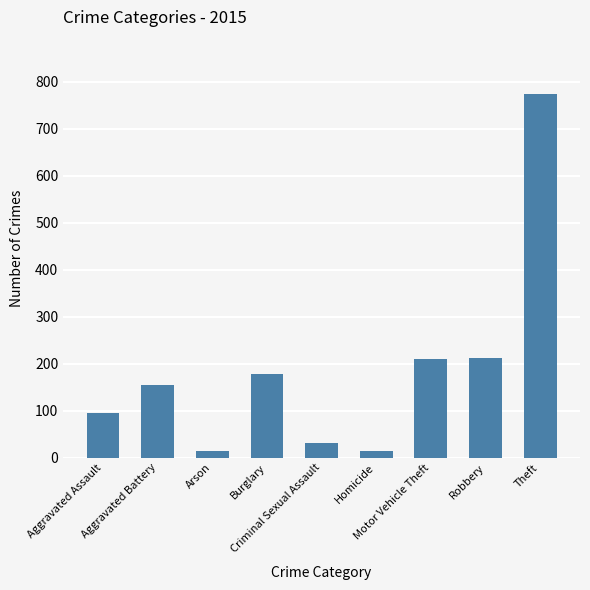

What is the minimum value shown in the chart?

13